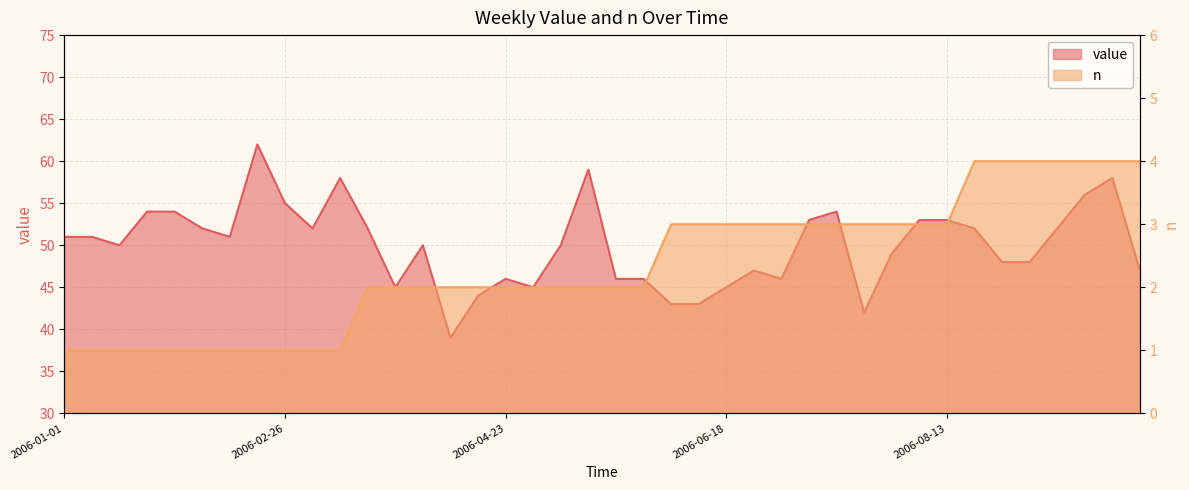

In value, how many points are lower than both neighbors (excluding endpoints)?

8